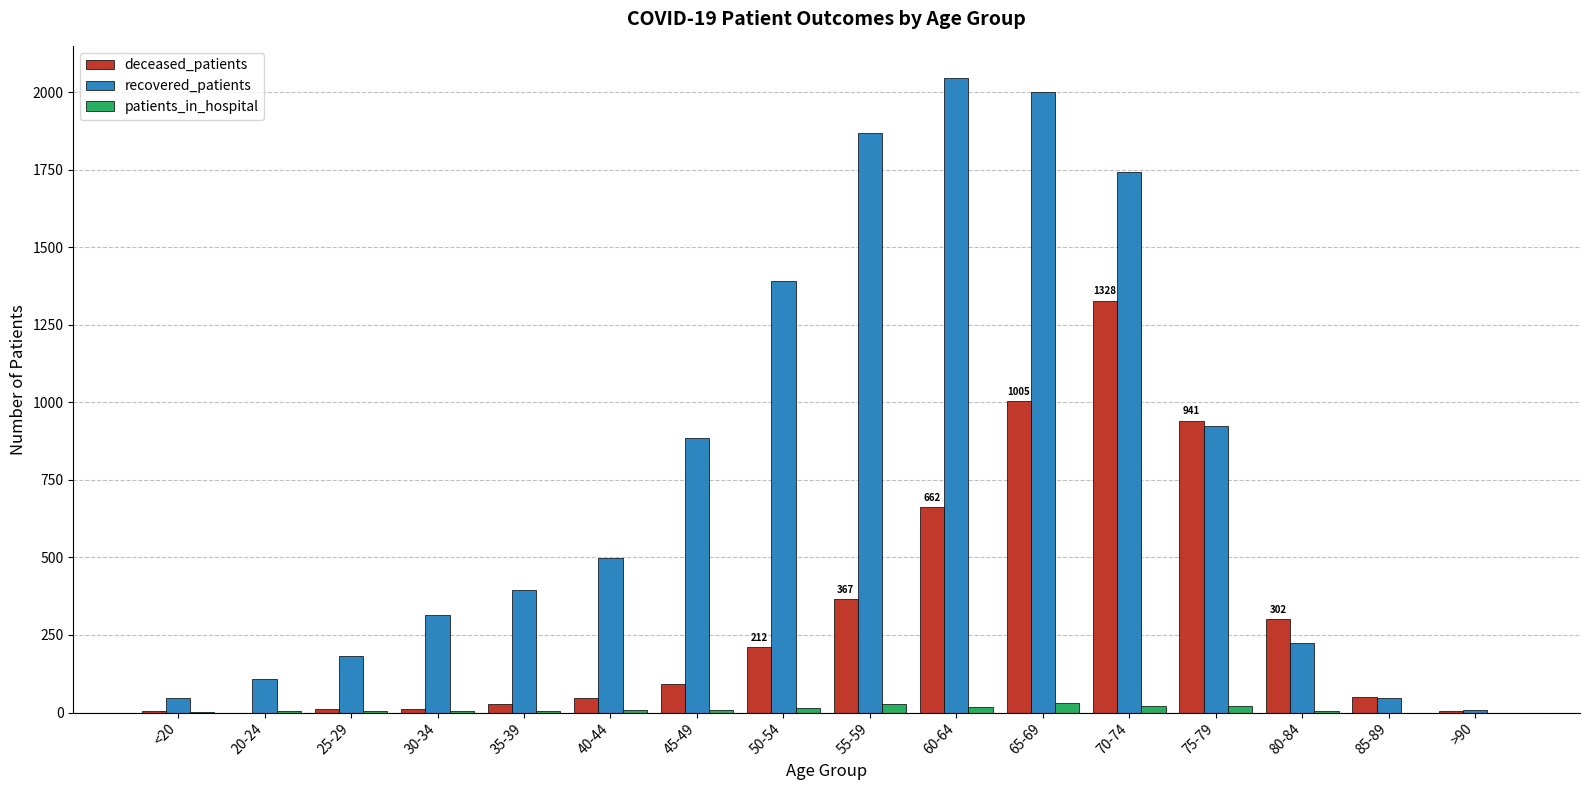

At which category does the chart reach its peak across all series?

60-64